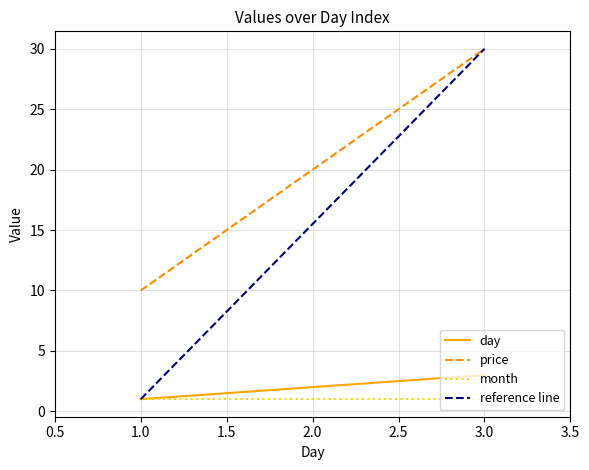

Is it true that day equals 2 at 2.0?

True